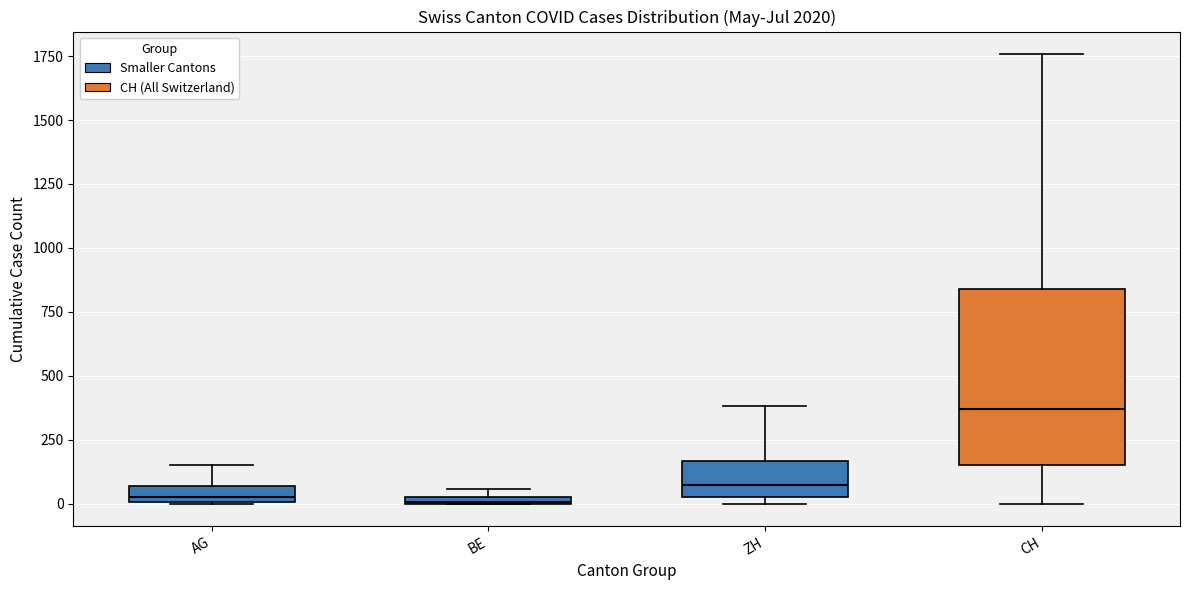

Which box's median line is the highest?

CH